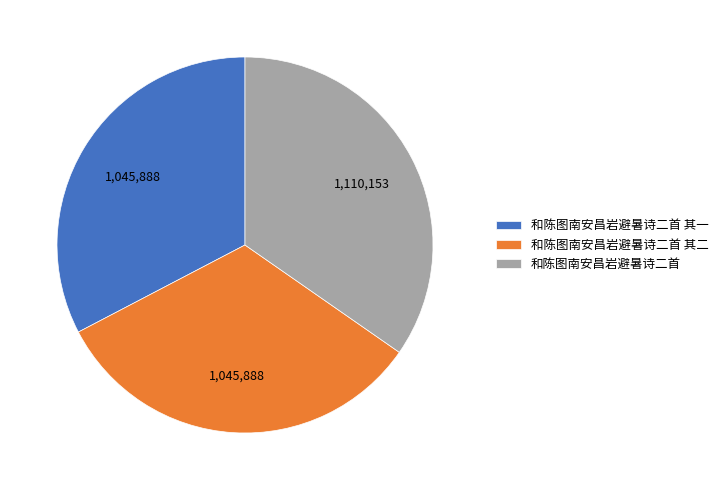

What is the ratio of the value at 和陈图南安昌岩避暑诗二首 其一 to the value at 和陈图南安昌岩避暑诗二首 其二?

1.0